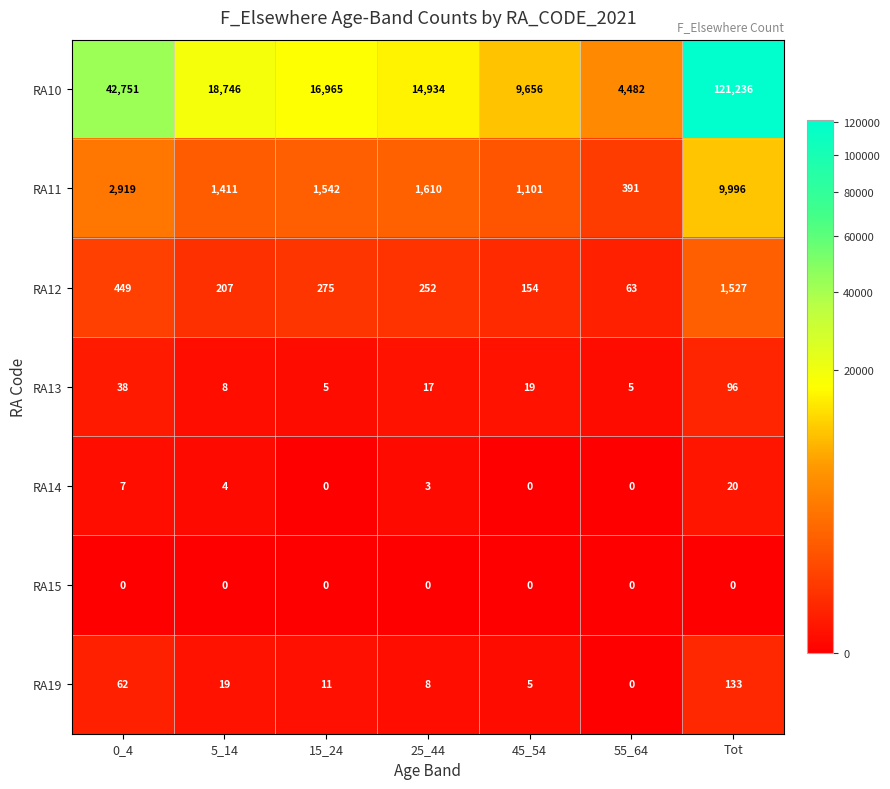

Rank the categories by RA11 value from lowest to highest.

55_64, 45_54, 5_14, 15_24, 25_44, 0_4, Tot